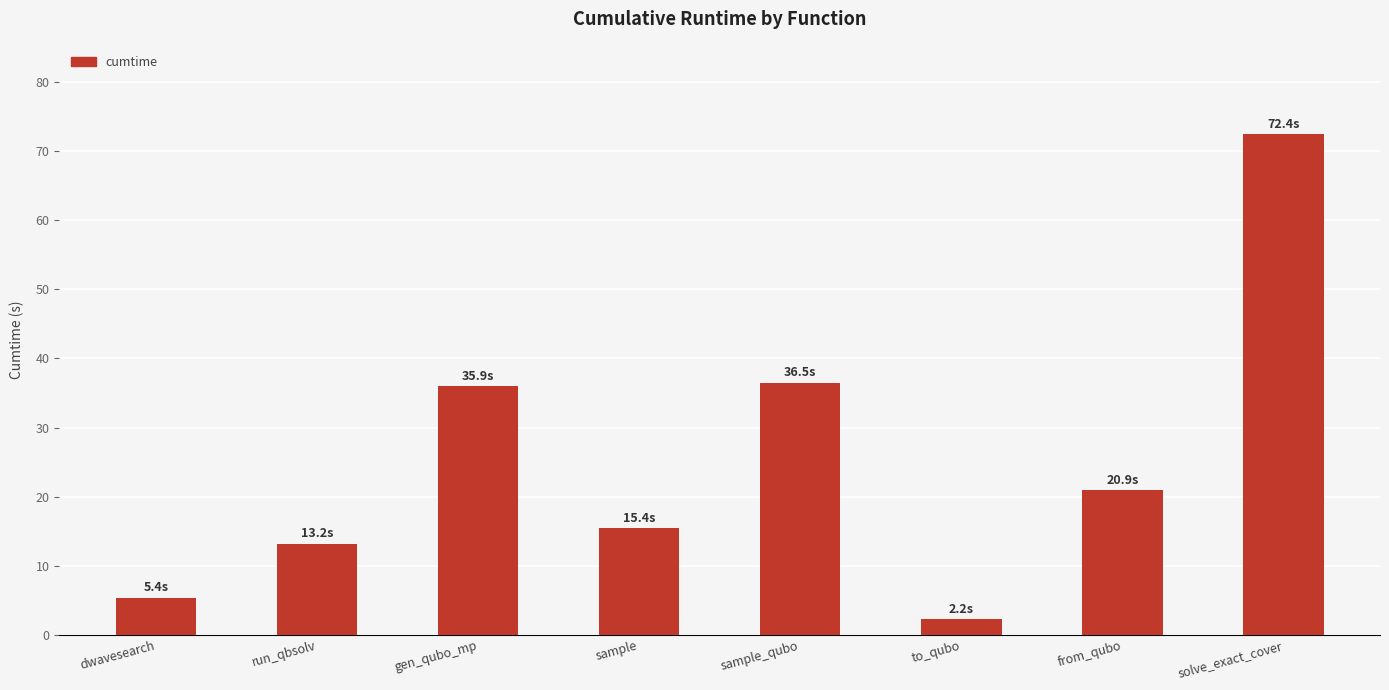

The chart shows a value of 2.2 at to_qubo. True or false?

True